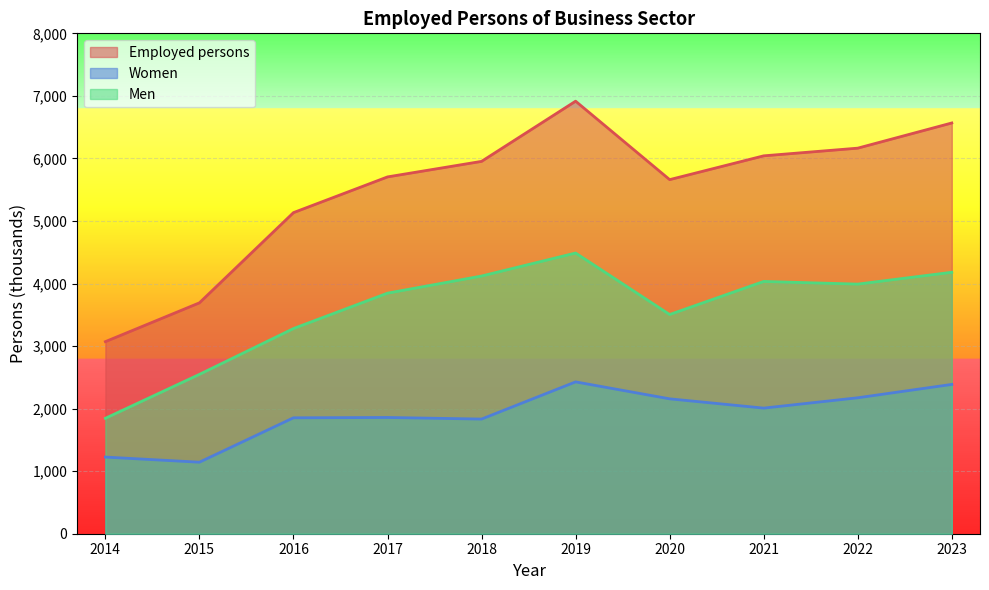

Reading left to right, transcribe all the data shown in this chart.

Employed persons: 2014=3070.9	2015=3691.3	2016=5133.5	2017=5704.6	2018=5953.0	2019=6915.3	2020=5661.2	2021=6041.5	2022=6164.3	2023=6567.0
Women: 2014=1225.4	2015=1143.5	2016=1853.2	2017=1858.5	2018=1833.0	2019=2427.5	2020=2156.5	2021=2008.3	2022=2173.4	2023=2387.0
Men: 2014=1845.5	2015=2547.8	2016=3280.2	2017=3846.1	2018=4120.0	2019=4487.8	2020=3504.6	2021=4033.2	2022=3990.8	2023=4180.0